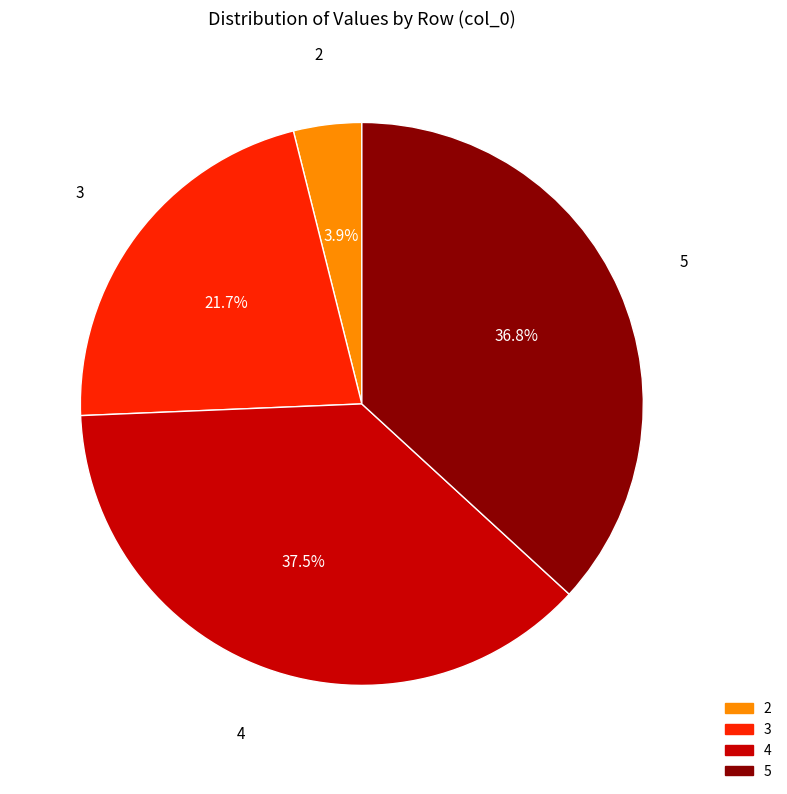

True or false: 2 accounts for 10% of the total.

False